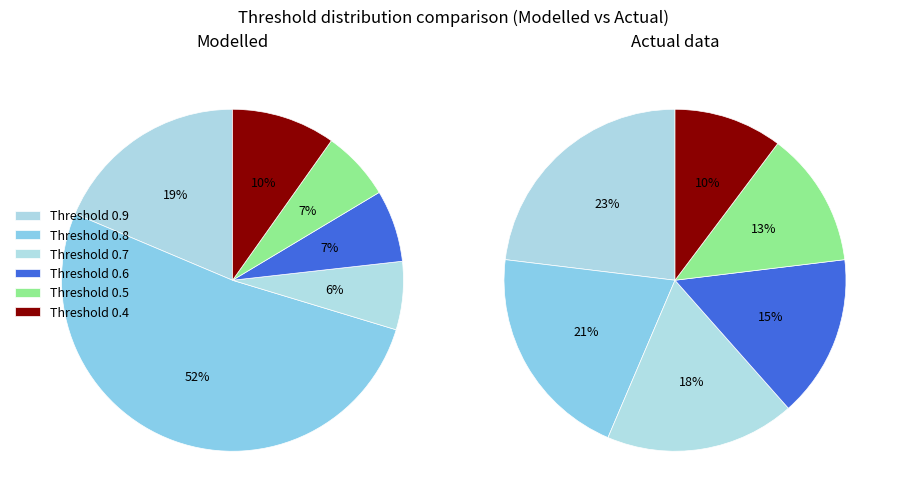

What percentage is the 0.6 slice, to the nearest percent?

15%